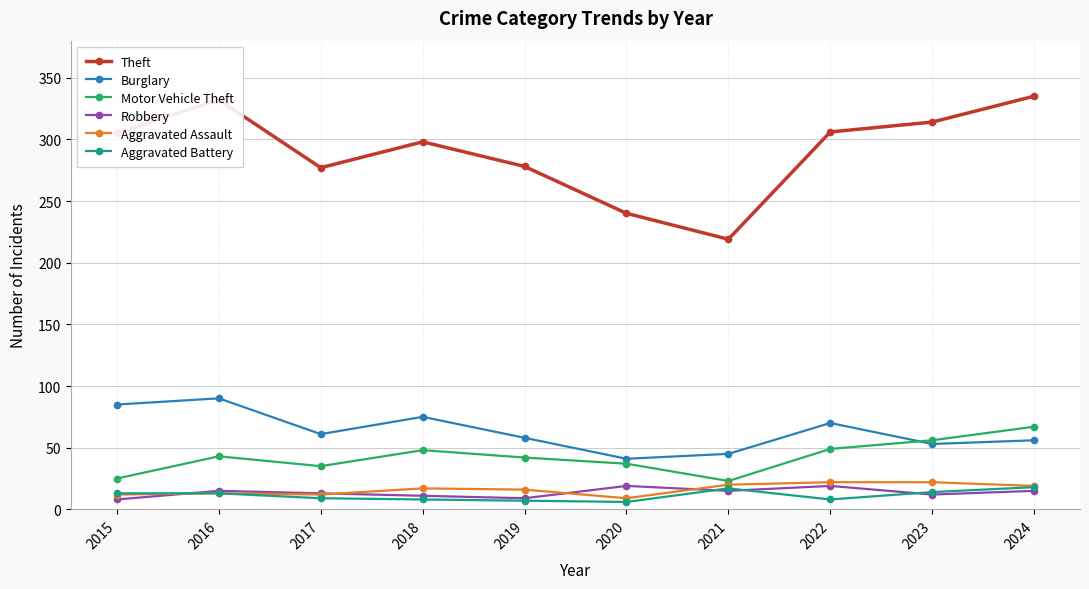

The value of Aggravated Assault at 2019 is 16. True or false?

True